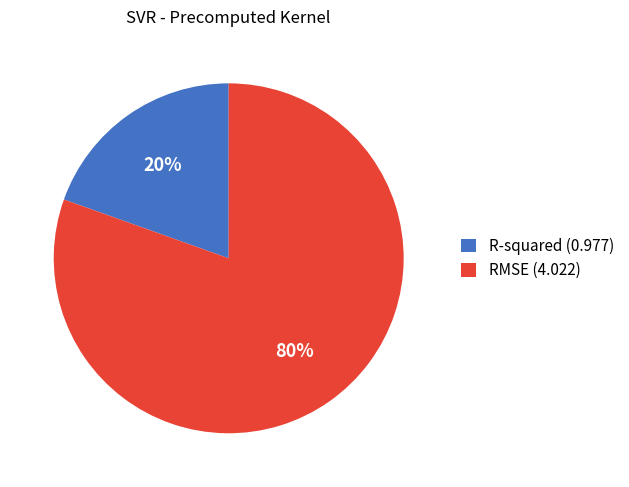

To the nearest percent, what is the combined percentage of R-squared (0.977) and RMSE (4.022)?

100%